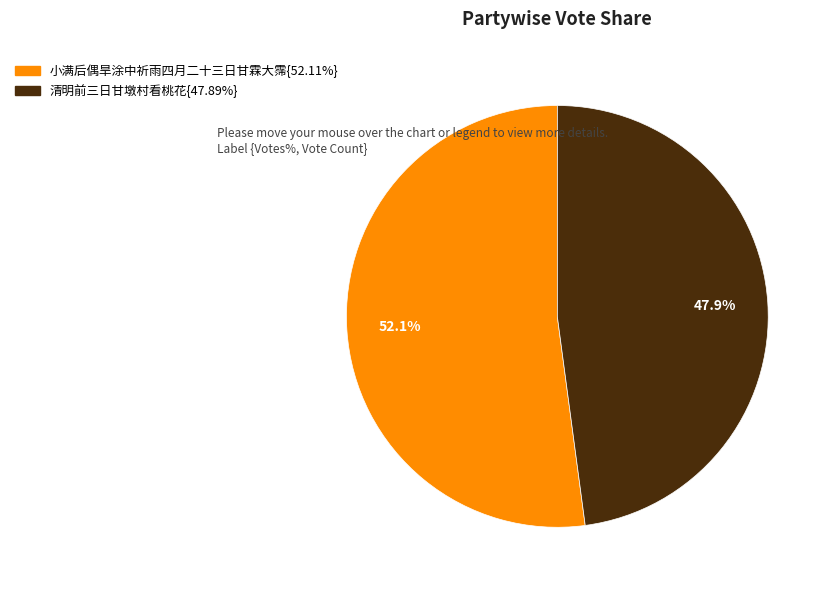

Is there any slice that represents more than half of the pie?

Yes